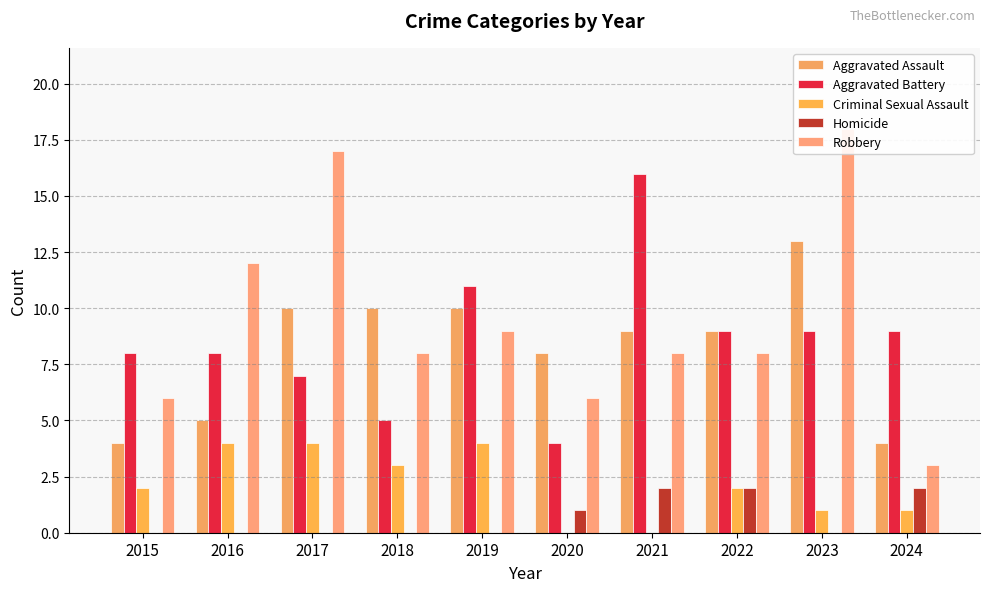

At which category is the sum across all series the highest?

2023